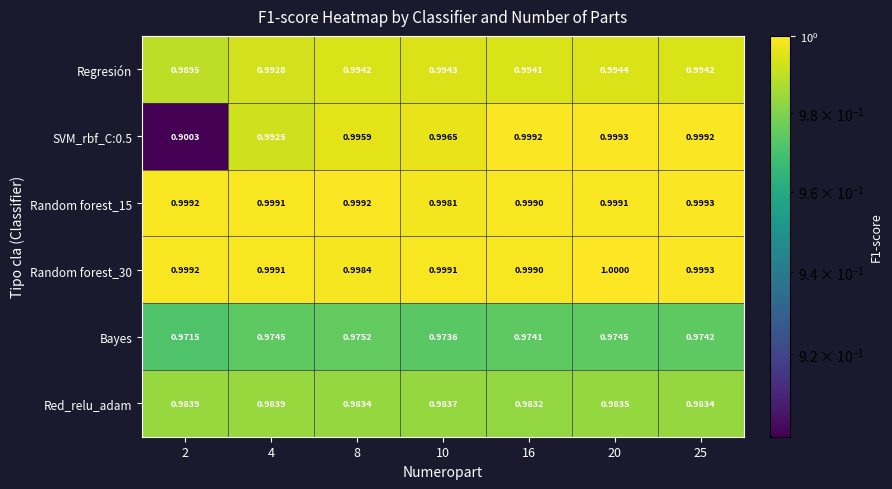

How many distinct data groups are displayed?

6